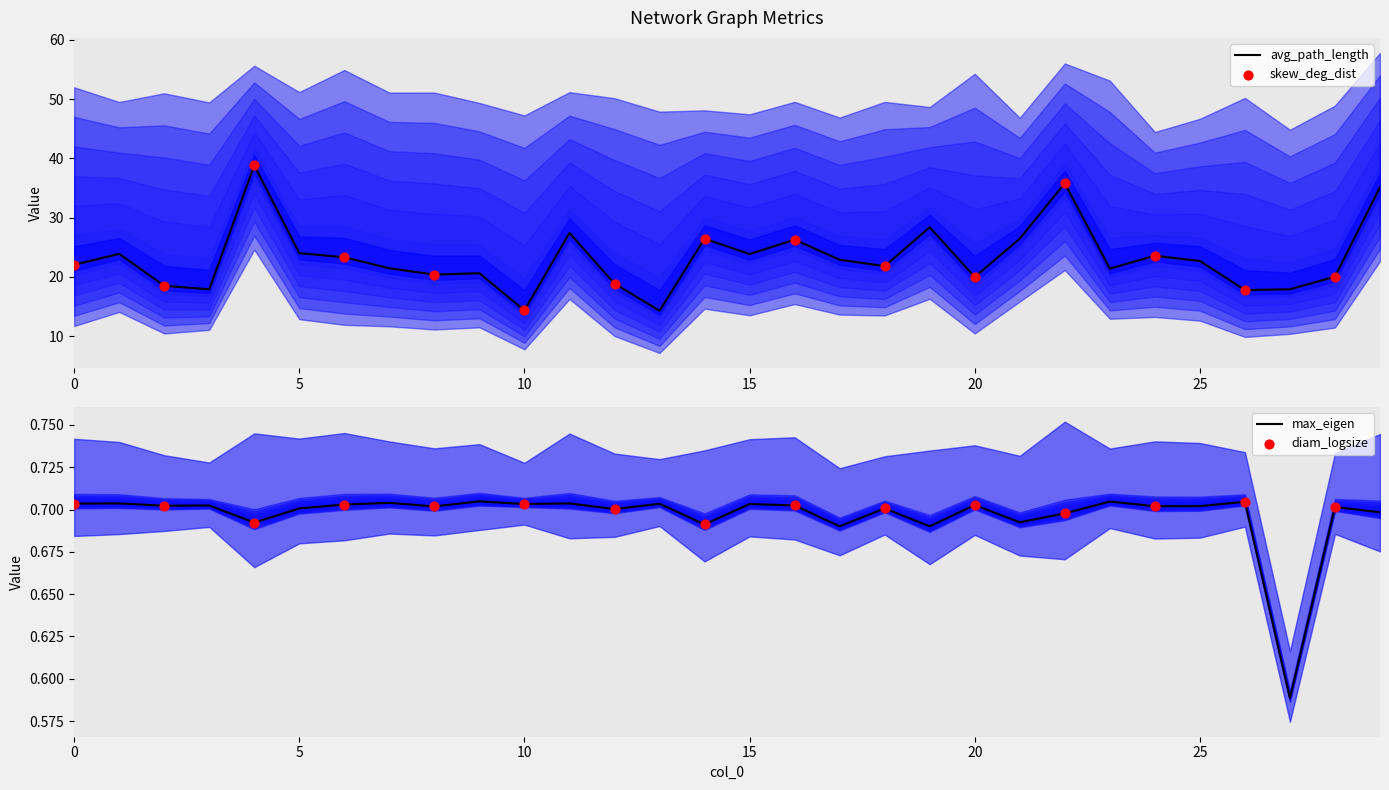

At how many categories does at least one series exceed 2?

30